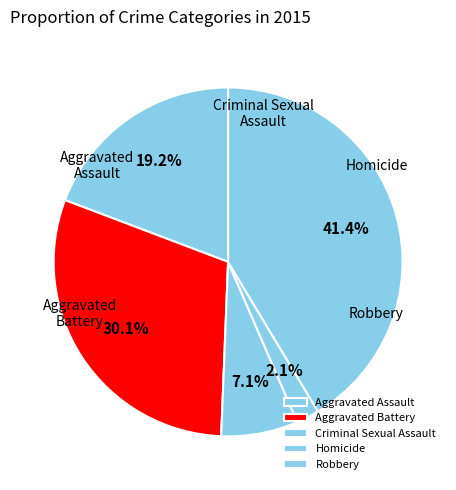

Is Criminal Sexual Assault the majority of the pie?

No